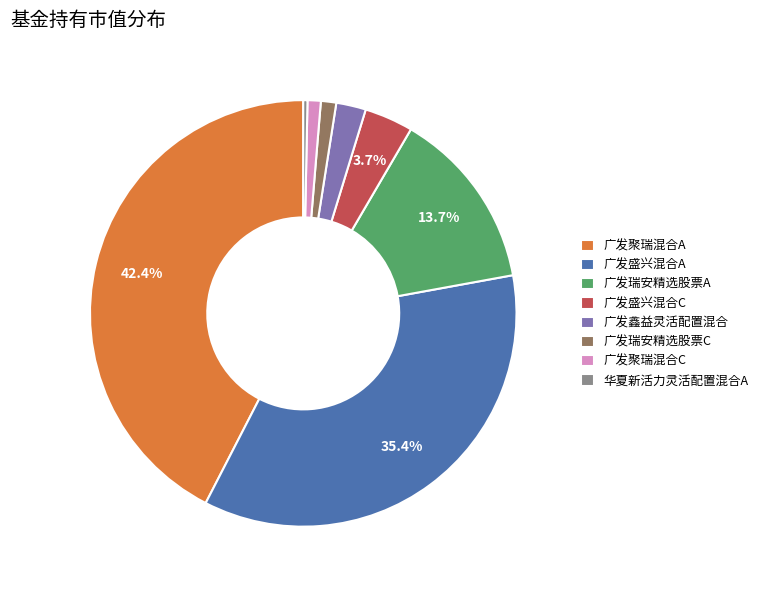

Does 广发鑫益灵活配置混合 account for over 50% of the chart?

No